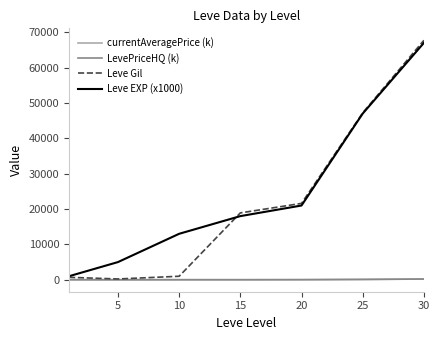

What is the greatest value displayed?

67730.0